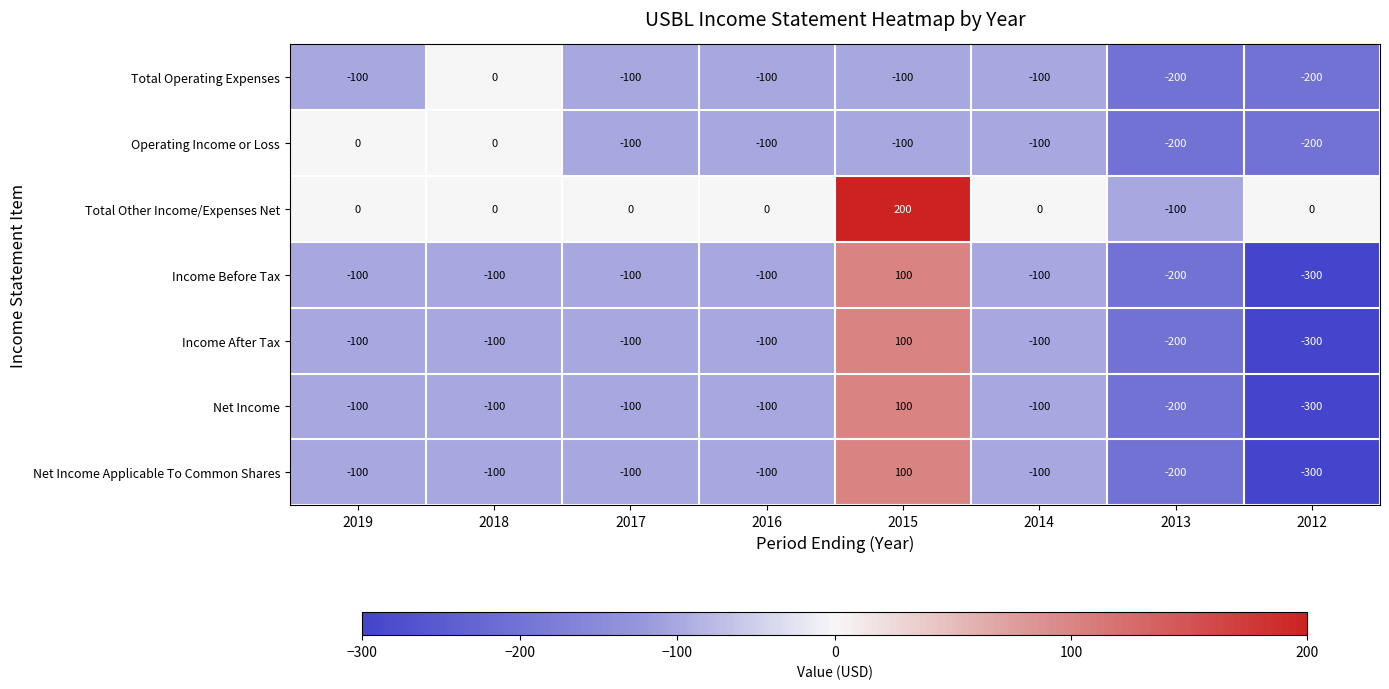

Read the Income After Tax value at 2015.

100